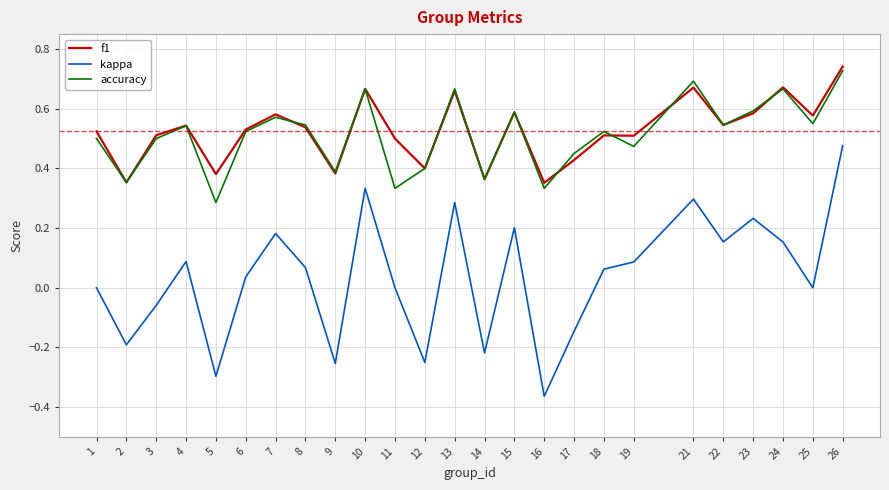

At which label does kappa reach its peak?

26